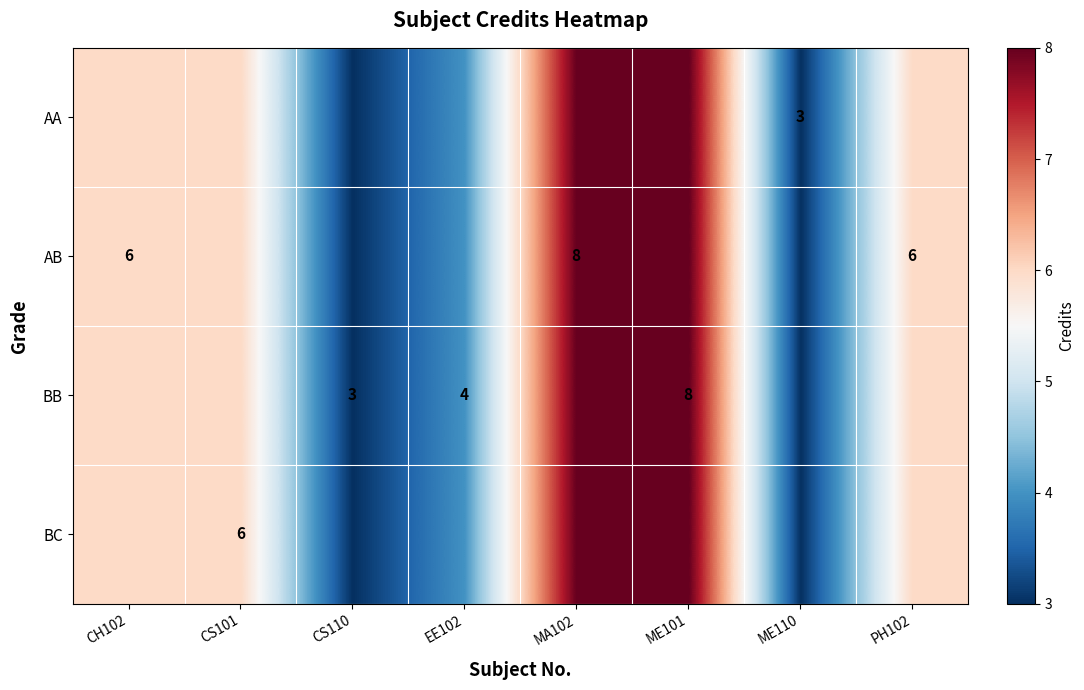

Is it true that AB equals 11 at PH102?

False